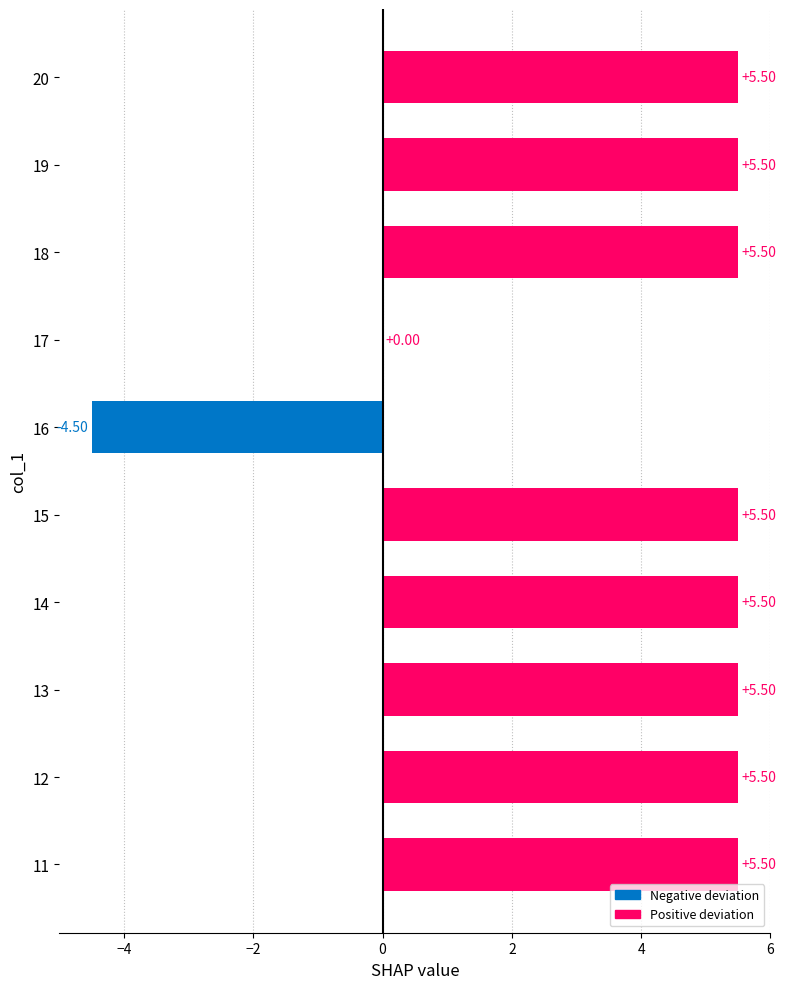

What is the sum of all values?

39.5